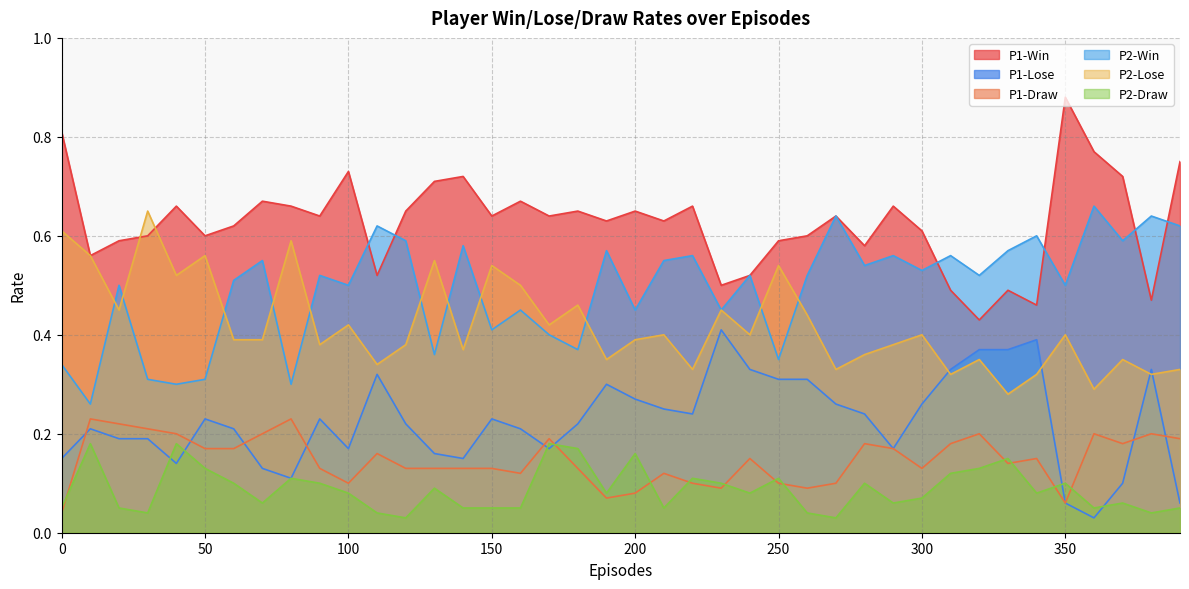

At 200, list the series in order from smallest to largest.

P1-Draw, P2-Draw, P1-Lose, P2-Lose, P2-Win, P1-Win